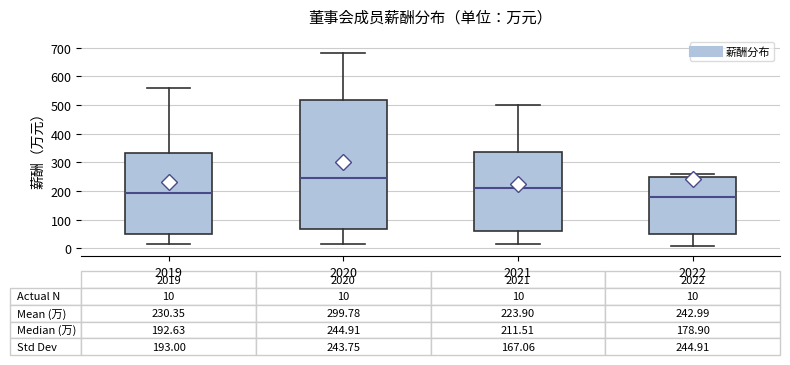

Which box has the highest median line?

2020